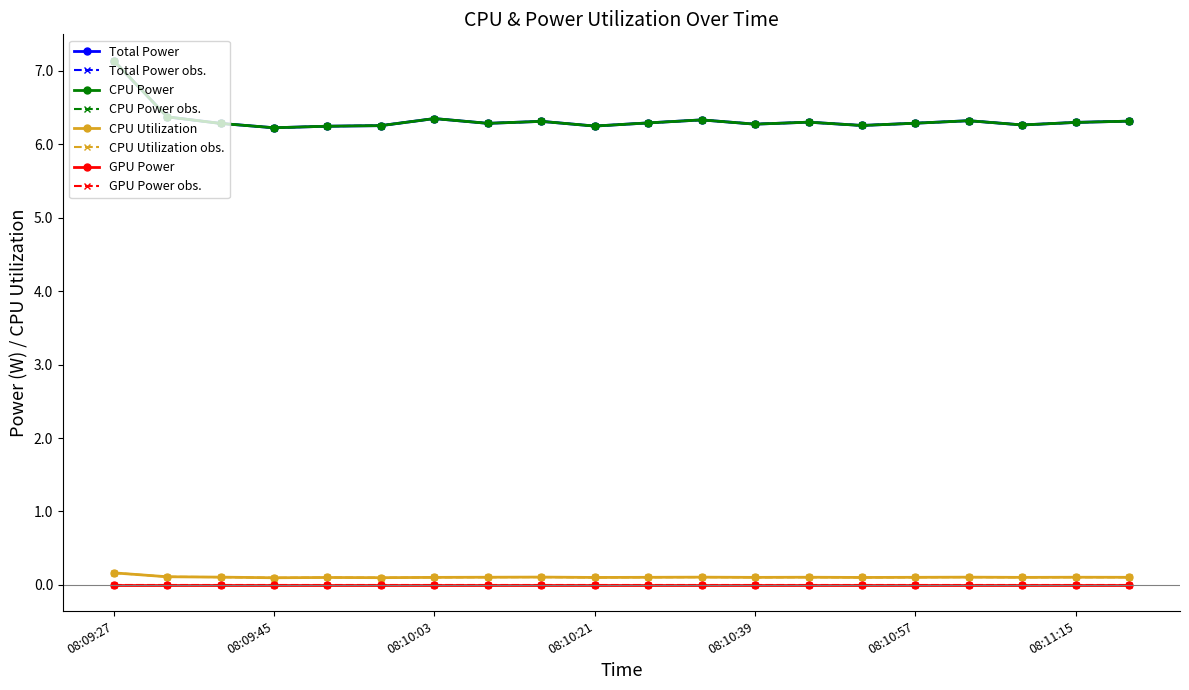

What is the value of the CPU Power point at the 14th from the left?

6.3